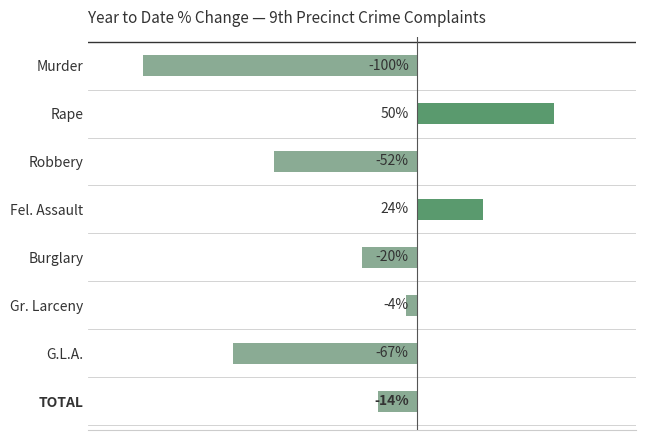

Where is the data nearest to the value -25?

Burglary